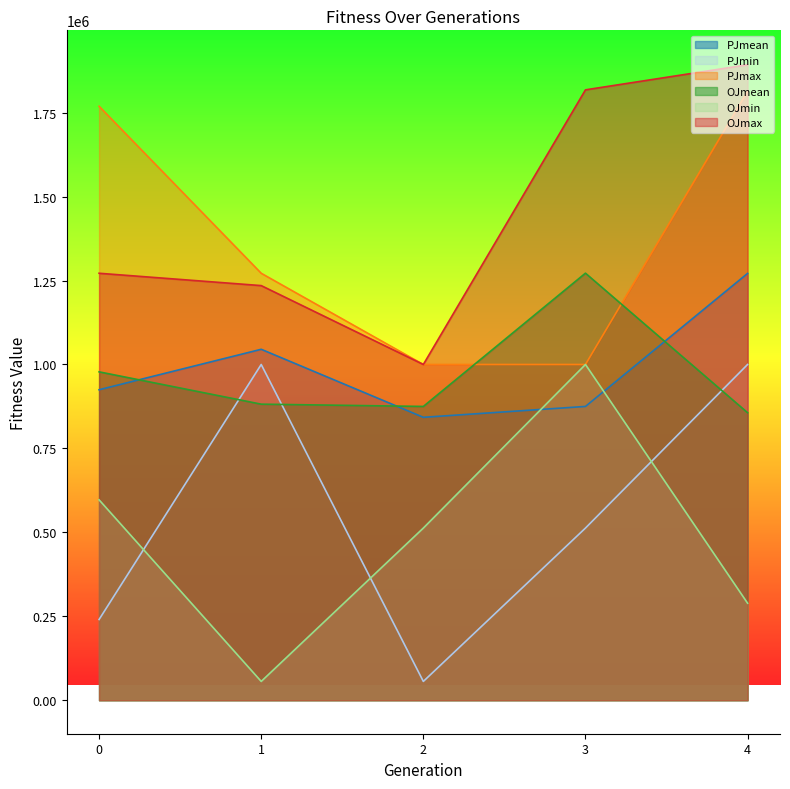

True or false: PJmax and OJmin cross at least once.

False